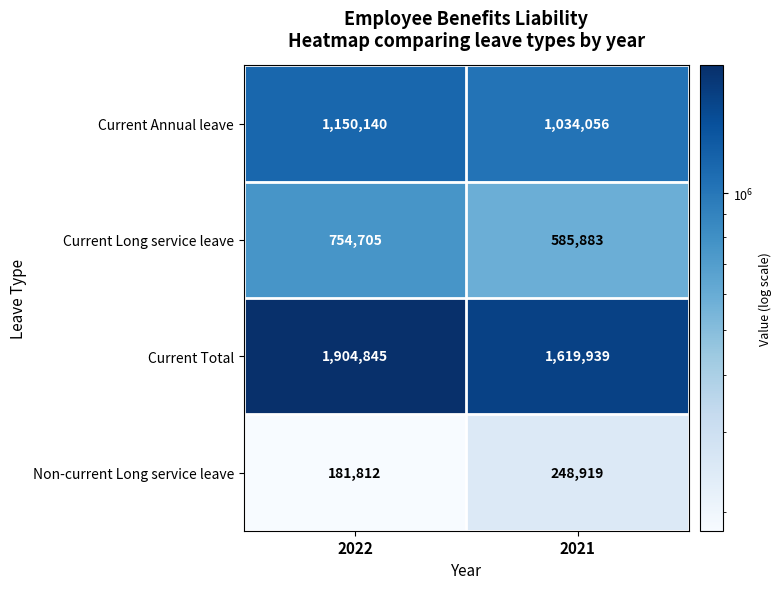

The Non-current Long service leave series shows 248919 at 2021. True or false?

True